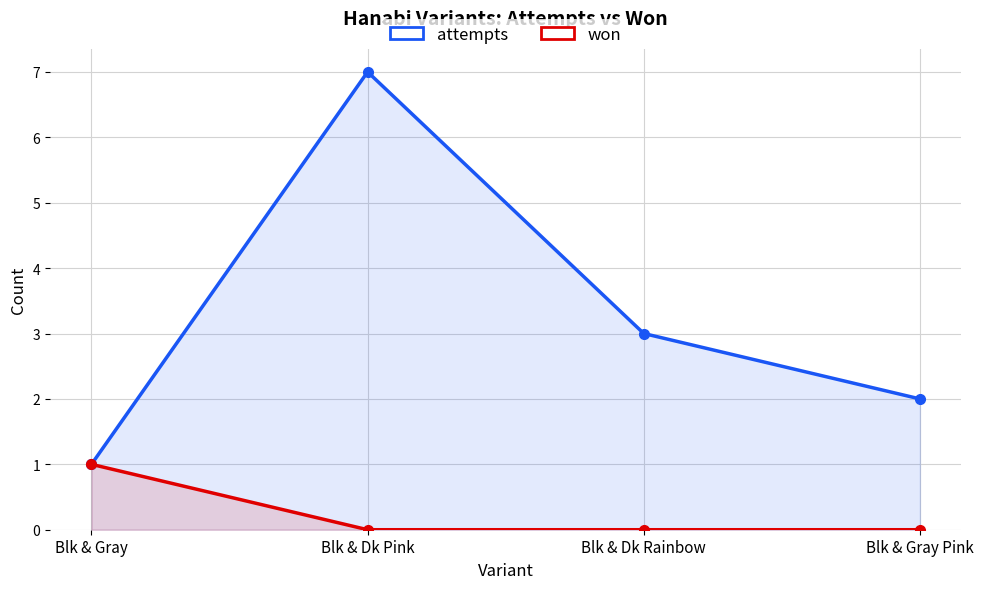

How many lines are shown in the chart?

2